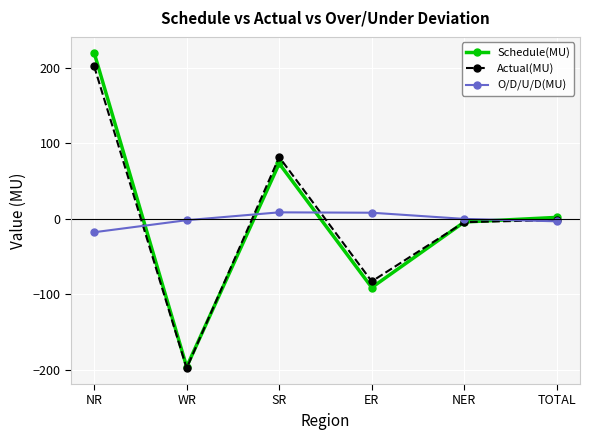

How many series are shown in this chart?

3